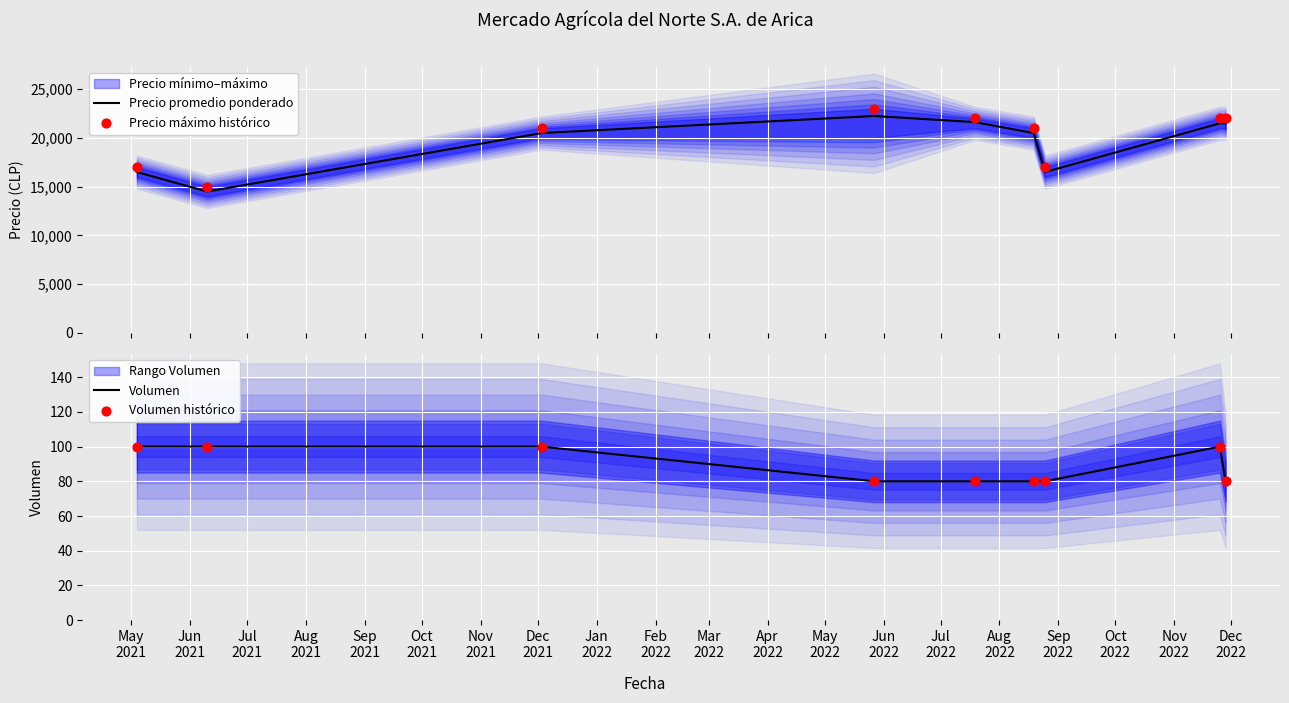

What is the highest value of the Precio promedio ponderado series?

22250